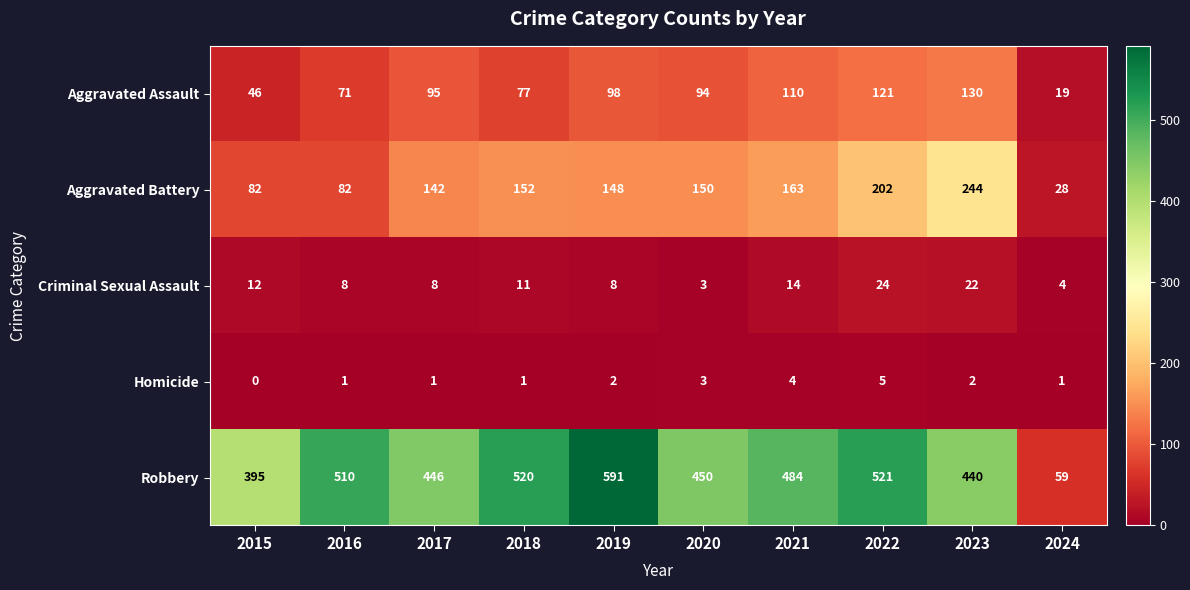

True or false: Robbery has a value of 781 at 2017.

False